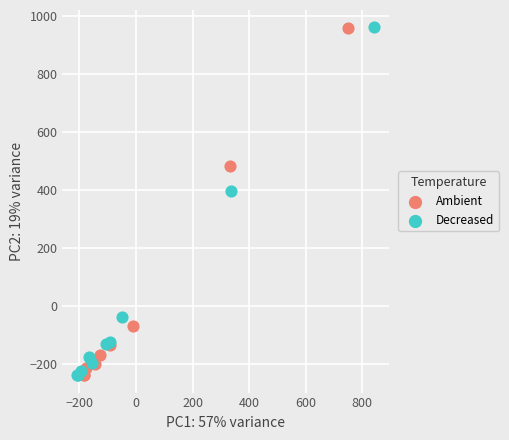

What are all the series names shown in the legend?

Ambient, Decreased